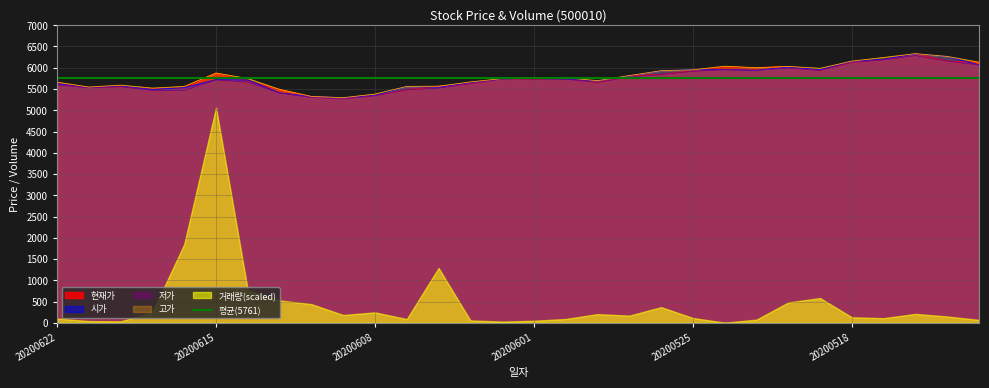

The value of 고가 at 20200525 is 5950. True or false?

True